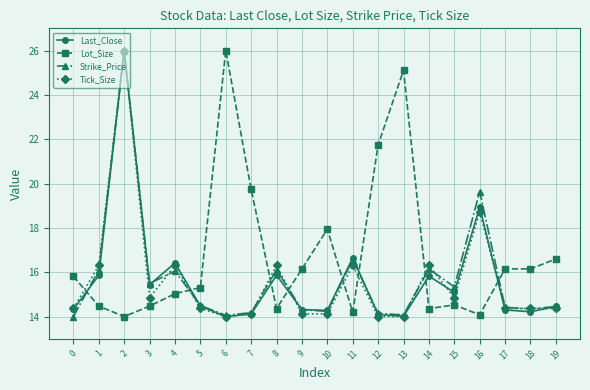

What is the spread (max minus min) of values at 11?

2.5